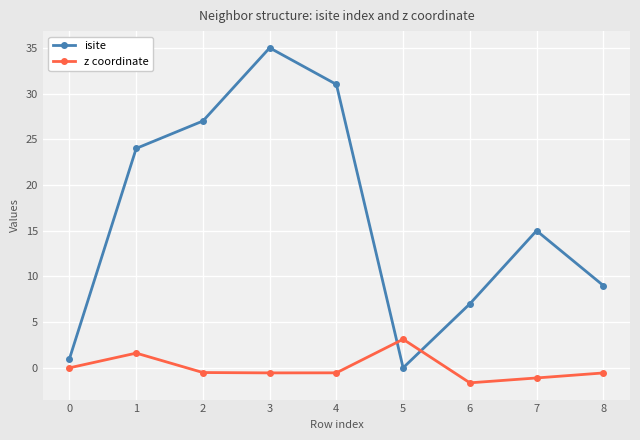

True or false: isite has more than 0 interior local peaks.

True